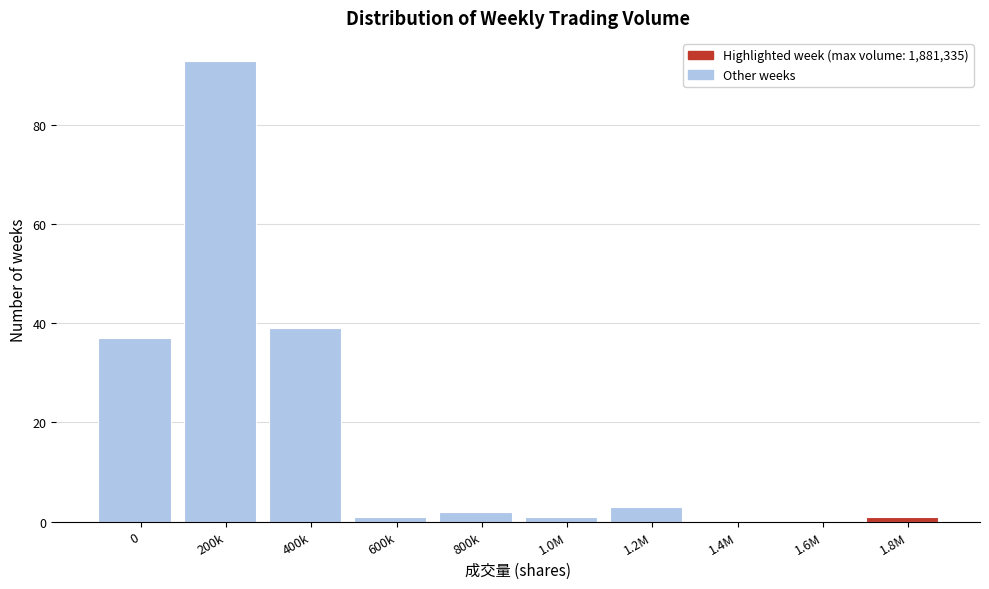

Reading left to right, extract all data points from this chart.

0=37	200k=93	400k=39	600k=1	800k=2	1.0M=1	1.2M=3	1.4M=0	1.6M=0	1.8M=1